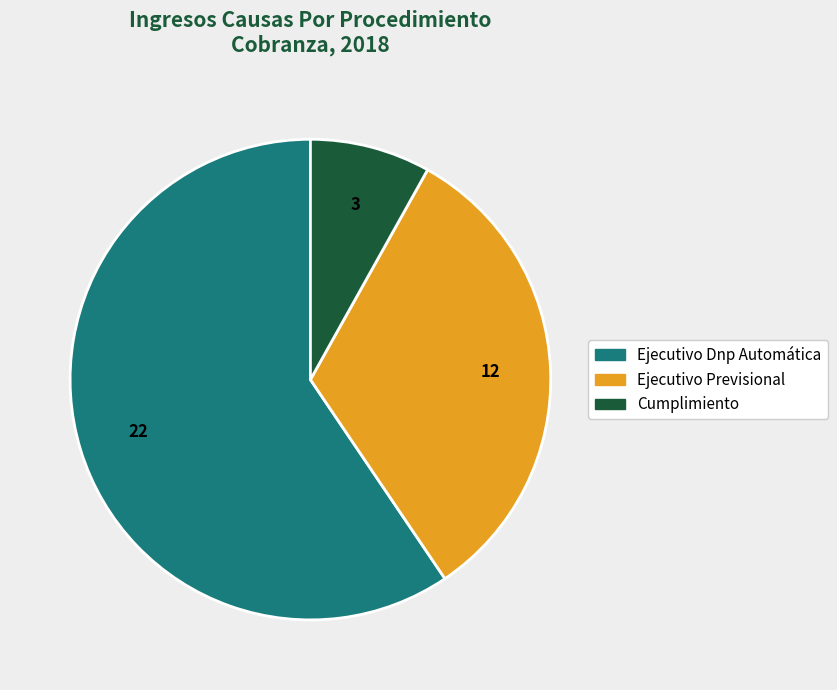

Approximately how many times larger is the value at Ejecutivo Dnp Automática compared to Cumplimiento?

7.3